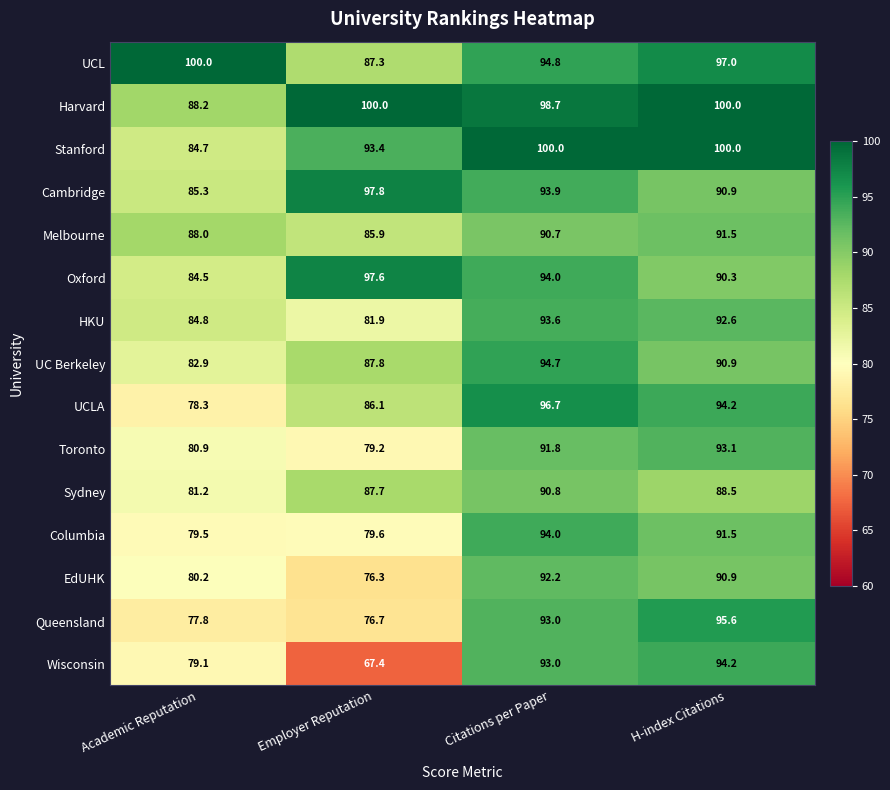

The Sydney series shows 53.9 at Citations per Paper. True or false?

False